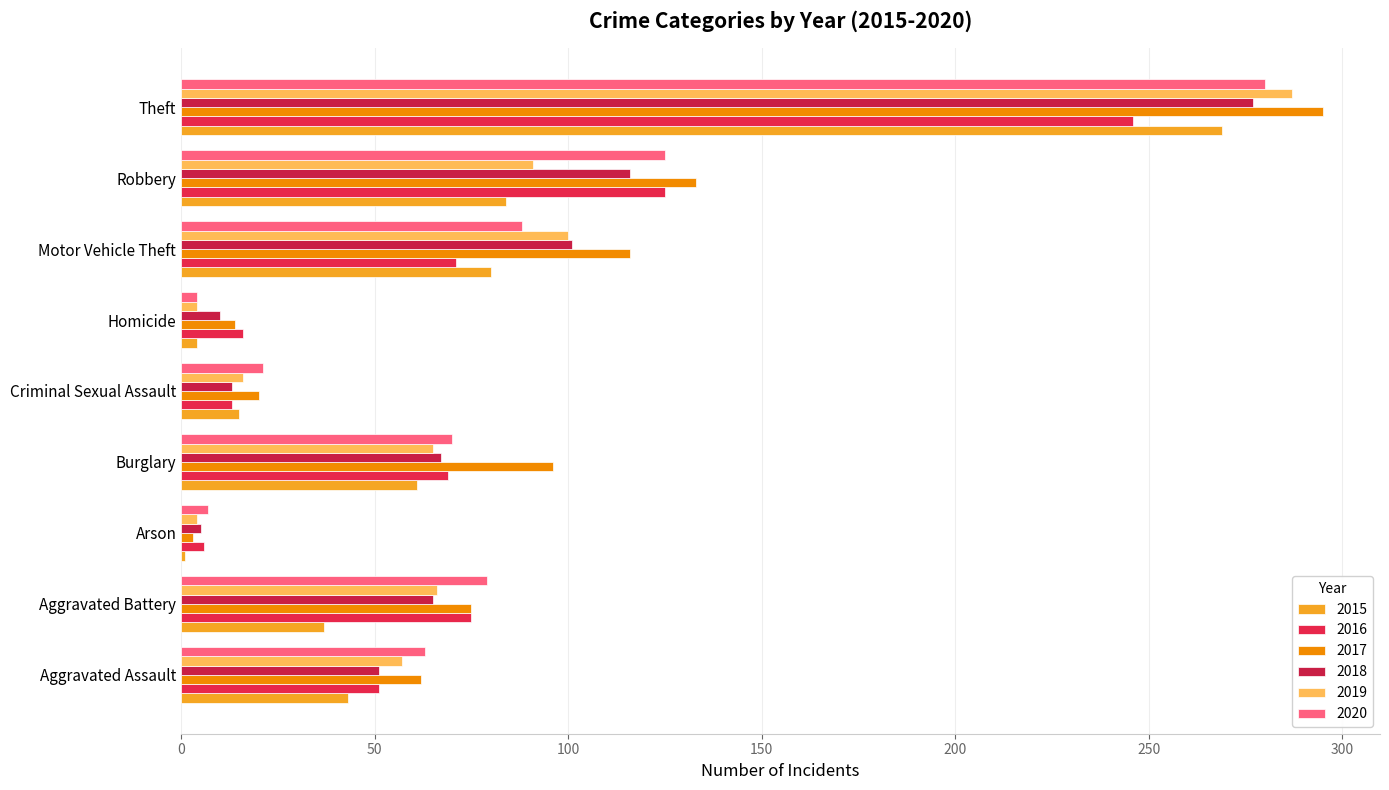

How many data points in 2018 are less than 65?

4